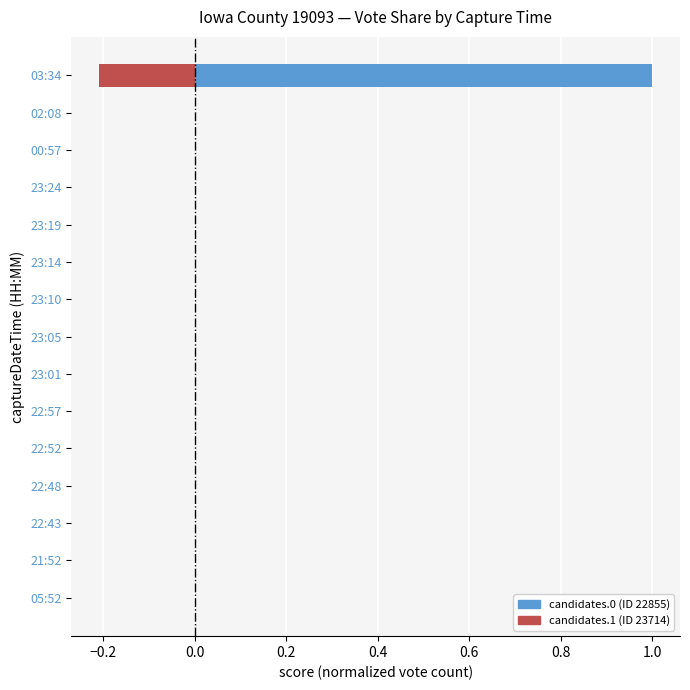

At 22:48, list the series in order from largest to smallest.

candidates.0.voteCount, candidates.1.voteCount